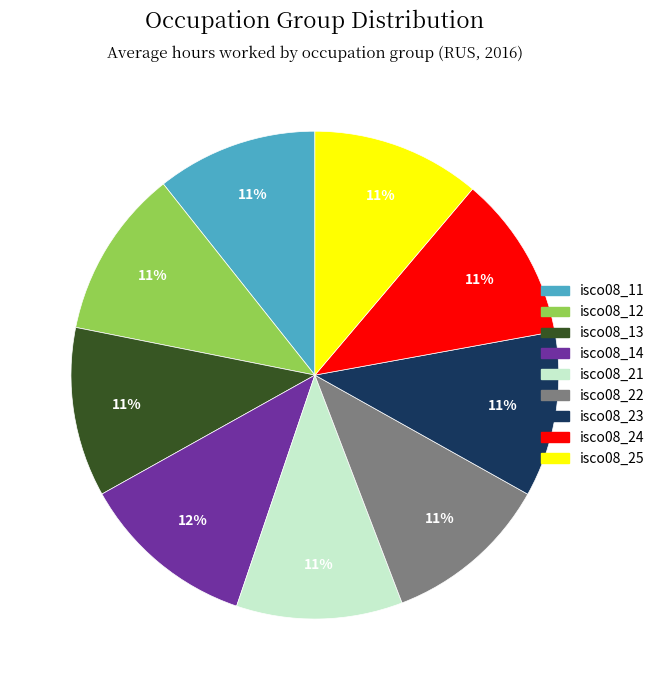

Does any single category account for the majority?

No